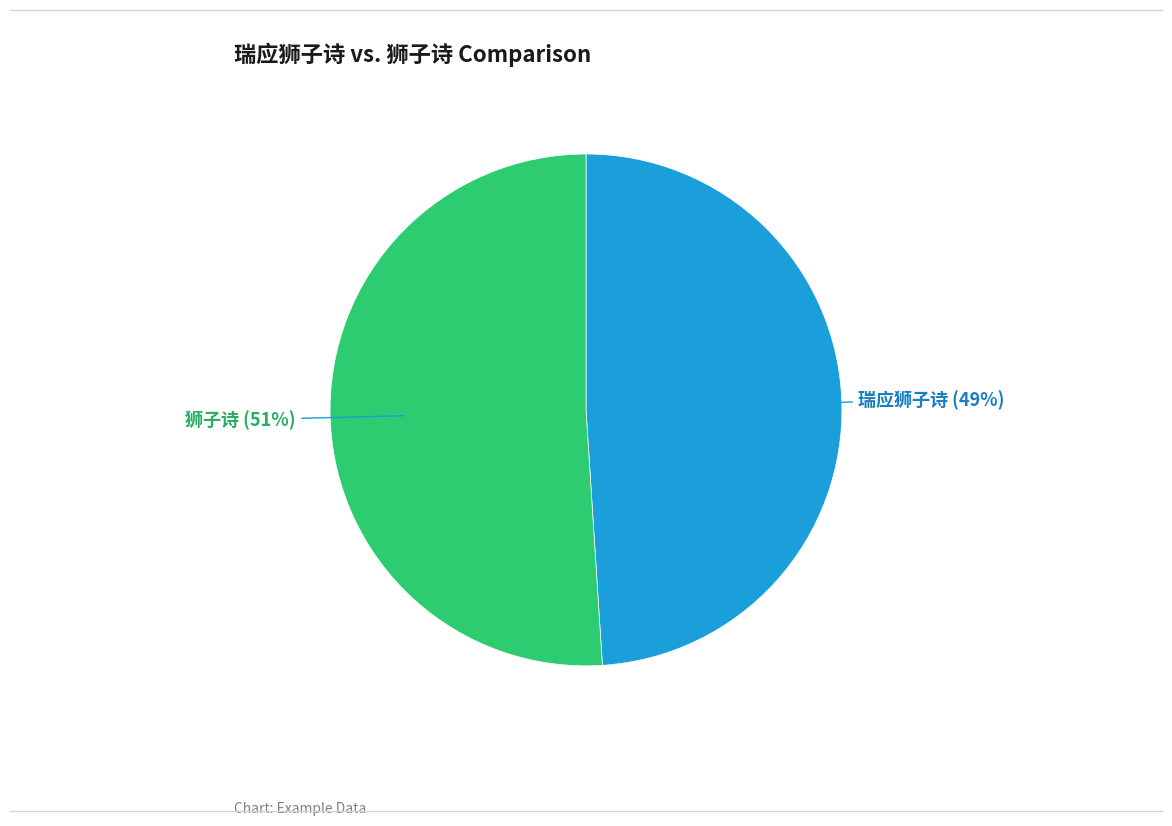

Is there a majority slice in this chart?

Yes